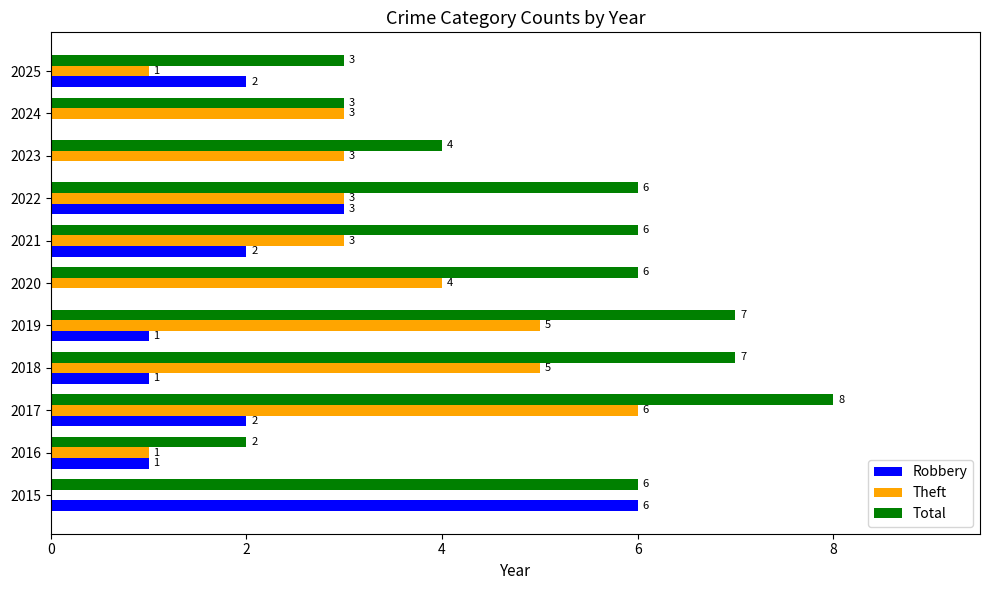

Read the Robbery value at 2015.

6